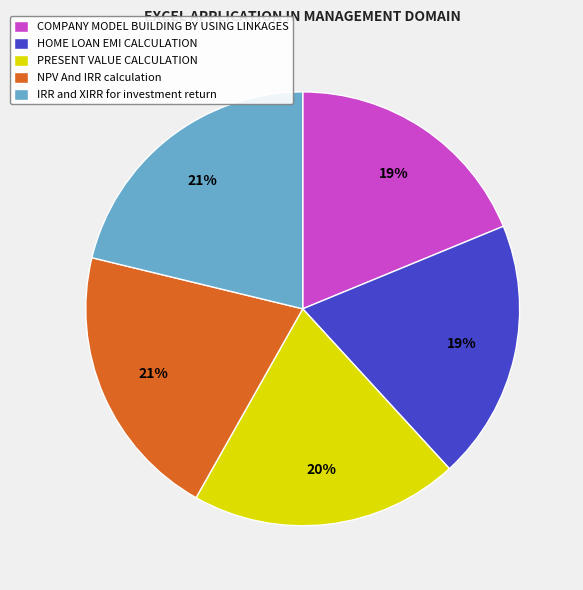

Approximately how many times larger is the value at PRESENT VALUE CALCULATION compared to COMPANY MODEL BUILDING BY USING LINKAGES?

1.1